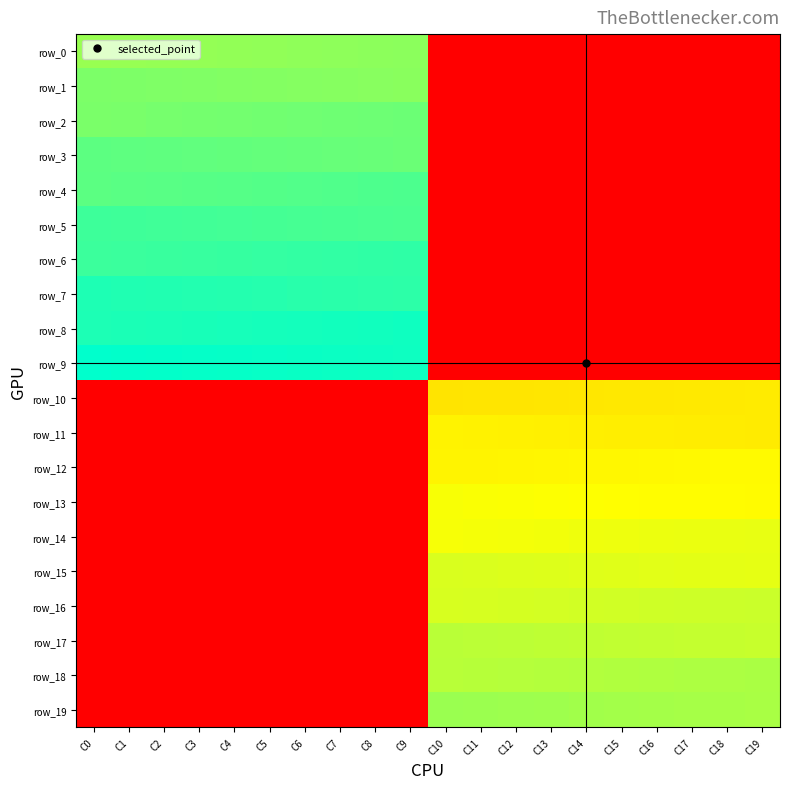

Reading right to left, what are all the values shown in this chart?

row_0: C19=0.0	C18=0.0	C17=0.0	C16=0.0	C15=0.0	C14=0.0	C13=0.0	C12=0.0	C11=0.0	C10=0.0	C9=403.0	C8=402.0	C7=401.0	C6=400.0	C5=399.0	C4=398.0	C3=397.0	C2=396.0	C1=395.0	C0=394.0
row_1: C19=0.0	C18=0.0	C17=0.0	C16=0.0	C15=0.0	C14=0.0	C13=0.0	C12=0.0	C11=0.0	C10=0.0	C9=404.0	C8=405.0	C7=406.0	C6=407.0	C5=408.0	C4=409.0	C3=410.0	C2=411.0	C1=412.0	C0=413.0
row_2: C19=0.0	C18=0.0	C17=0.0	C16=0.0	C15=0.0	C14=0.0	C13=0.0	C12=0.0	C11=0.0	C10=0.0	C9=423.0	C8=422.0	C7=421.0	C6=420.0	C5=419.0	C4=418.0	C3=417.0	C2=416.0	C1=415.0	C0=414.0
row_3: C19=0.0	C18=0.0	C17=0.0	C16=0.0	C15=0.0	C14=0.0	C13=0.0	C12=0.0	C11=0.0	C10=0.0	C9=424.0	C8=425.0	C7=426.0	C6=427.0	C5=428.0	C4=429.0	C3=430.0	C2=431.0	C1=432.0	C0=433.0
row_4: C19=0.0	C18=0.0	C17=0.0	C16=0.0	C15=0.0	C14=0.0	C13=0.0	C12=0.0	C11=0.0	C10=0.0	C9=443.0	C8=442.0	C7=441.0	C6=440.0	C5=439.0	C4=438.0	C3=437.0	C2=436.0	C1=435.0	C0=434.0
row_5: C19=0.0	C18=0.0	C17=0.0	C16=0.0	C15=0.0	C14=0.0	C13=0.0	C12=0.0	C11=0.0	C10=0.0	C9=444.0	C8=445.0	C7=446.0	C6=447.0	C5=448.0	C4=449.0	C3=450.0	C2=451.0	C1=452.0	C0=453.0
row_6: C19=0.0	C18=0.0	C17=0.0	C16=0.0	C15=0.0	C14=0.0	C13=0.0	C12=0.0	C11=0.0	C10=0.0	C9=463.0	C8=462.0	C7=461.0	C6=460.0	C5=459.0	C4=458.0	C3=457.0	C2=456.0	C1=455.0	C0=454.0
row_7: C19=0.0	C18=0.0	C17=0.0	C16=0.0	C15=0.0	C14=0.0	C13=0.0	C12=0.0	C11=0.0	C10=0.0	C9=464.0	C8=465.0	C7=466.0	C6=467.0	C5=468.0	C4=469.0	C3=470.0	C2=471.0	C1=472.0	C0=473.0
row_8: C19=0.0	C18=0.0	C17=0.0	C16=0.0	C15=0.0	C14=0.0	C13=0.0	C12=0.0	C11=0.0	C10=0.0	C9=483.0	C8=482.0	C7=481.0	C6=480.0	C5=479.0	C4=478.0	C3=477.0	C2=476.0	C1=475.0	C0=474.0
row_9: C19=0.0	C18=0.0	C17=0.0	C16=0.0	C15=0.0	C14=0.0	C13=0.0	C12=0.0	C11=0.0	C10=0.0	C9=484.0	C8=485.0	C7=486.0	C6=487.0	C5=488.0	C4=489.0	C3=490.0	C2=491.0	C1=492.0	C0=493.0
row_10: C19=303.0	C18=302.0	C17=301.0	C16=300.0	C15=299.0	C14=298.0	C13=297.0	C12=296.0	C11=295.0	C10=294.0	C9=0.0	C8=0.0	C7=0.0	C6=0.0	C5=0.0	C4=0.0	C3=0.0	C2=0.0	C1=0.0	C0=0.0
row_11: C19=304.0	C18=305.0	C17=306.0	C16=307.0	C15=308.0	C14=309.0	C13=310.0	C12=311.0	C11=312.0	C10=313.0	C9=0.0	C8=0.0	C7=0.0	C6=0.0	C5=0.0	C4=0.0	C3=0.0	C2=0.0	C1=0.0	C0=0.0
row_12: C19=323.0	C18=322.0	C17=321.0	C16=320.0	C15=319.0	C14=318.0	C13=317.0	C12=316.0	C11=315.0	C10=314.0	C9=0.0	C8=0.0	C7=0.0	C6=0.0	C5=0.0	C4=0.0	C3=0.0	C2=0.0	C1=0.0	C0=0.0
row_13: C19=324.0	C18=325.0	C17=326.0	C16=327.0	C15=328.0	C14=329.0	C13=330.0	C12=331.0	C11=332.0	C10=333.0	C9=0.0	C8=0.0	C7=0.0	C6=0.0	C5=0.0	C4=0.0	C3=0.0	C2=0.0	C1=0.0	C0=0.0
row_14: C19=343.0	C18=342.0	C17=341.0	C16=340.0	C15=339.0	C14=338.0	C13=337.0	C12=336.0	C11=335.0	C10=334.0	C9=0.0	C8=0.0	C7=0.0	C6=0.0	C5=0.0	C4=0.0	C3=0.0	C2=0.0	C1=0.0	C0=0.0
row_15: C19=344.0	C18=345.0	C17=346.0	C16=347.0	C15=348.0	C14=349.0	C13=350.0	C12=351.0	C11=352.0	C10=353.0	C9=0.0	C8=0.0	C7=0.0	C6=0.0	C5=0.0	C4=0.0	C3=0.0	C2=0.0	C1=0.0	C0=0.0
row_16: C19=363.0	C18=362.0	C17=361.0	C16=360.0	C15=359.0	C14=358.0	C13=357.0	C12=356.0	C11=355.0	C10=354.0	C9=0.0	C8=0.0	C7=0.0	C6=0.0	C5=0.0	C4=0.0	C3=0.0	C2=0.0	C1=0.0	C0=0.0
row_17: C19=364.0	C18=365.0	C17=366.0	C16=367.0	C15=368.0	C14=369.0	C13=370.0	C12=371.0	C11=372.0	C10=373.0	C9=0.0	C8=0.0	C7=0.0	C6=0.0	C5=0.0	C4=0.0	C3=0.0	C2=0.0	C1=0.0	C0=0.0
row_18: C19=383.0	C18=382.0	C17=381.0	C16=380.0	C15=379.0	C14=378.0	C13=377.0	C12=376.0	C11=375.0	C10=374.0	C9=0.0	C8=0.0	C7=0.0	C6=0.0	C5=0.0	C4=0.0	C3=0.0	C2=0.0	C1=0.0	C0=0.0
row_19: C19=384.0	C18=385.0	C17=386.0	C16=387.0	C15=388.0	C14=389.0	C13=390.0	C12=391.0	C11=392.0	C10=393.0	C9=0.0	C8=0.0	C7=0.0	C6=0.0	C5=0.0	C4=0.0	C3=0.0	C2=0.0	C1=0.0	C0=0.0